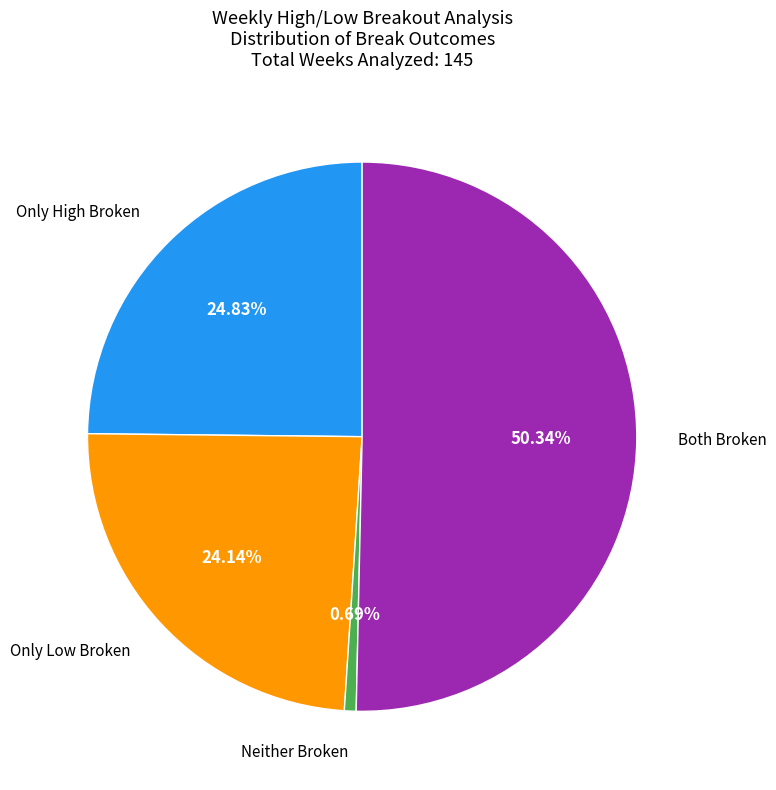

Combined, what portion of the pie is Only Low Broken and Neither Broken?

24.8%